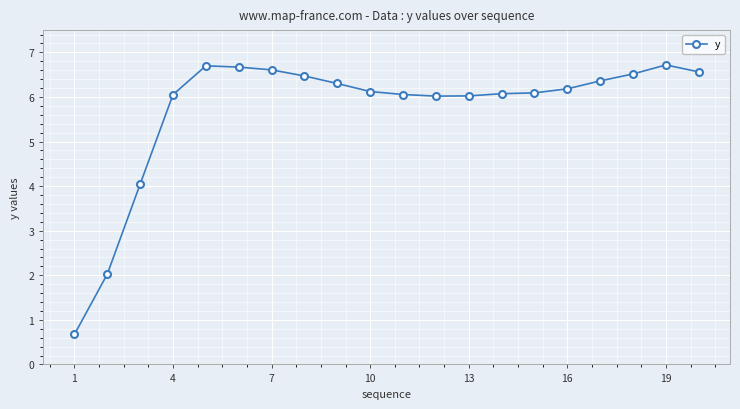

What is the maximum value shown in the chart?

6.7